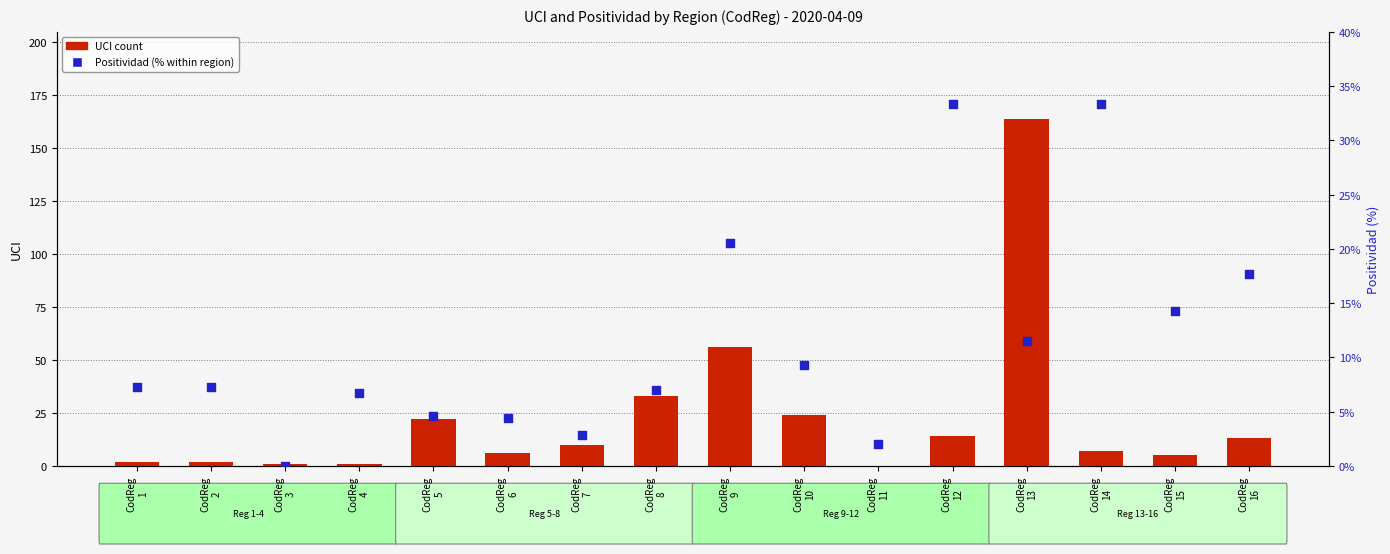

Which series has the largest total across all categories?

UCI count